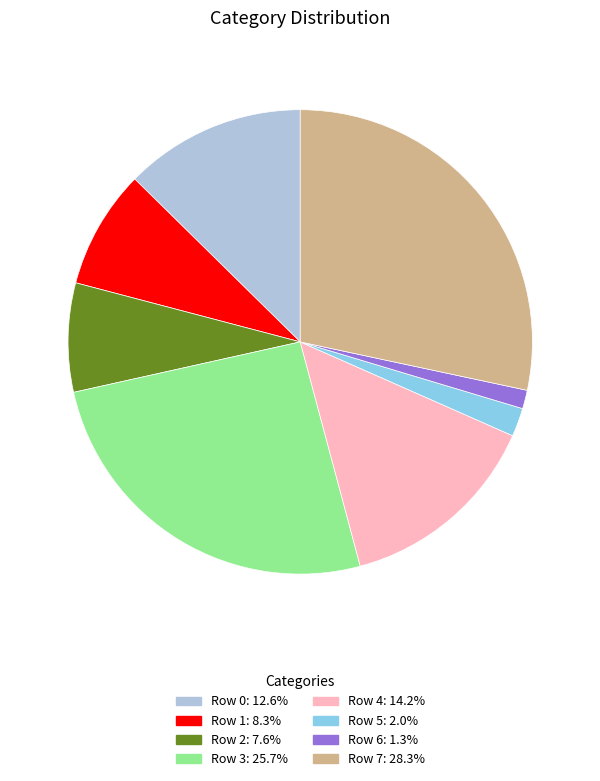

The Row 3 slice represents 16% of the pie. True or false?

False